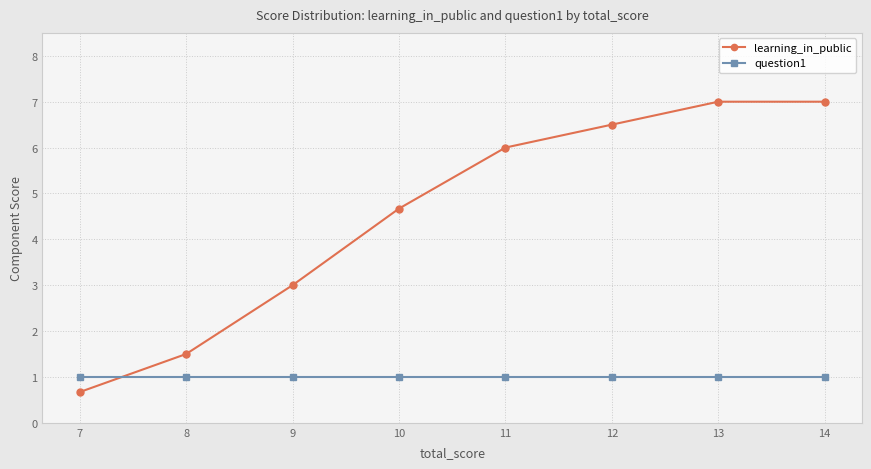

Which has a higher value, 13 or 11?

13